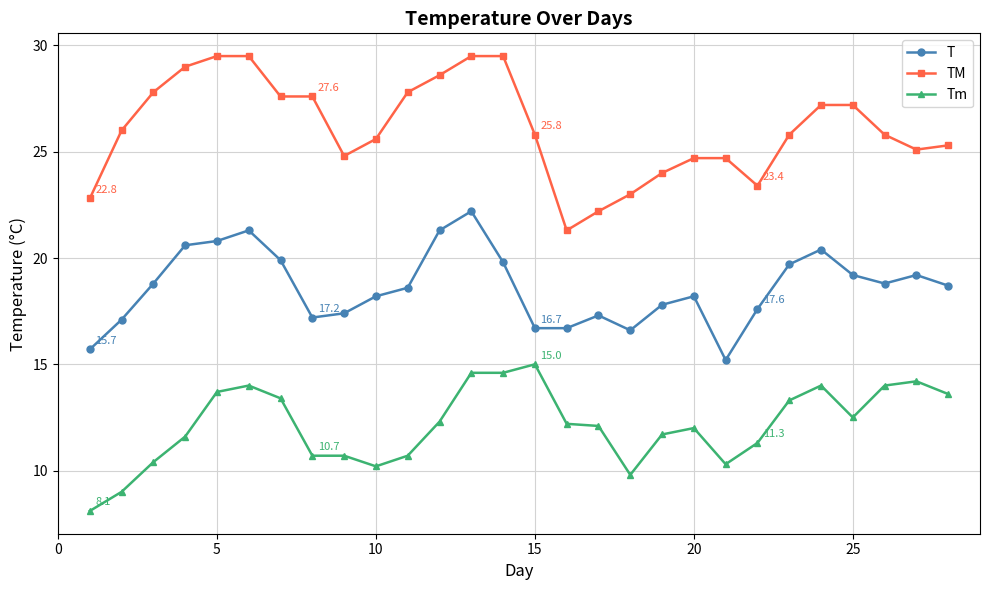

How many data points does each series have?

28